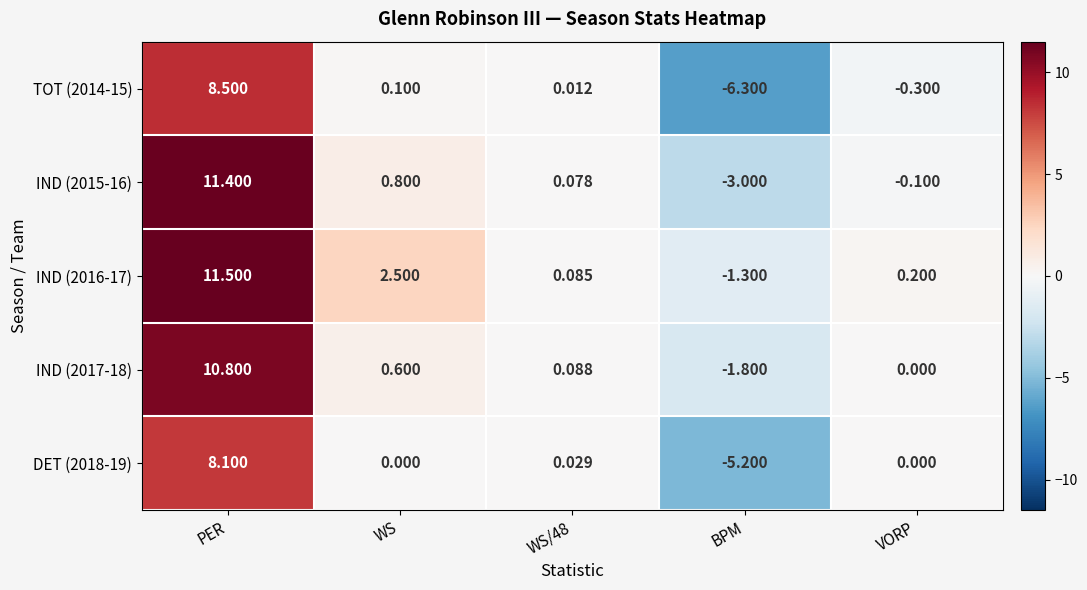

At which label is IND (2016-17) closest to 5?

WS